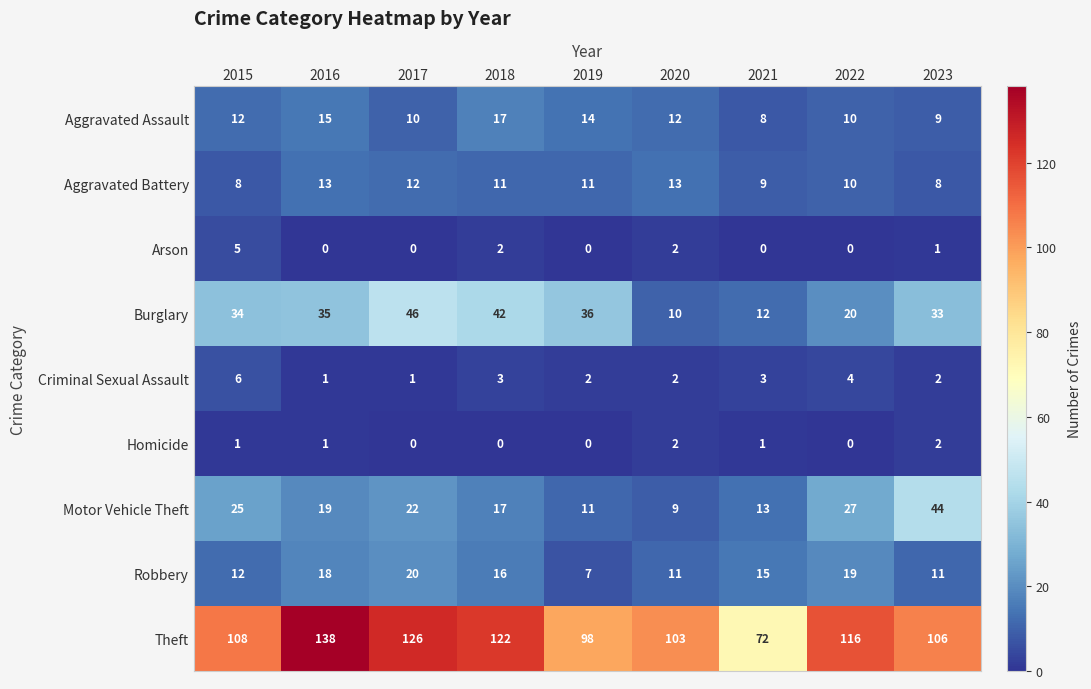

At which label is Burglary closest to 28?

2023